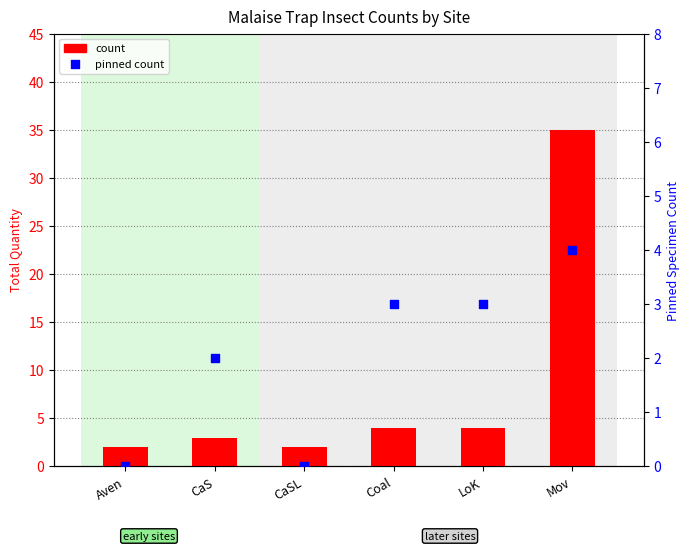

Is the value of count at CaS greater than the value of pinned count at Mov?

No